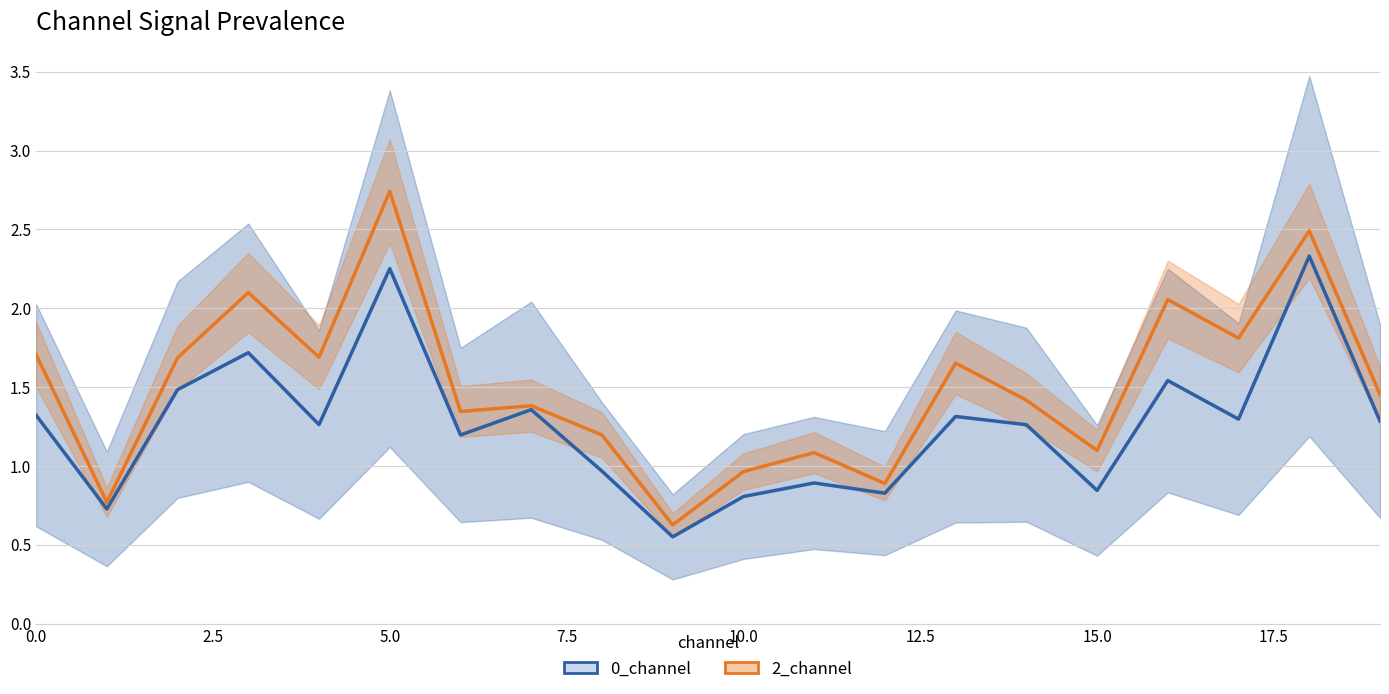

What is the value of the 0_channel point at the 5th from the left?

1.3